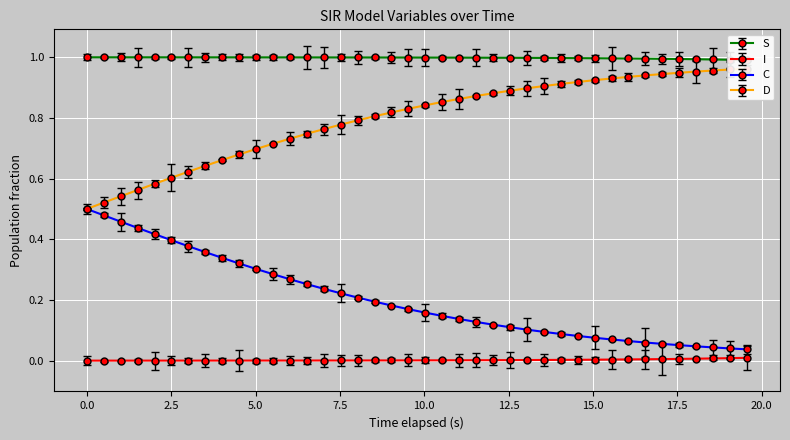

Which series has the largest range (max minus min)?

C